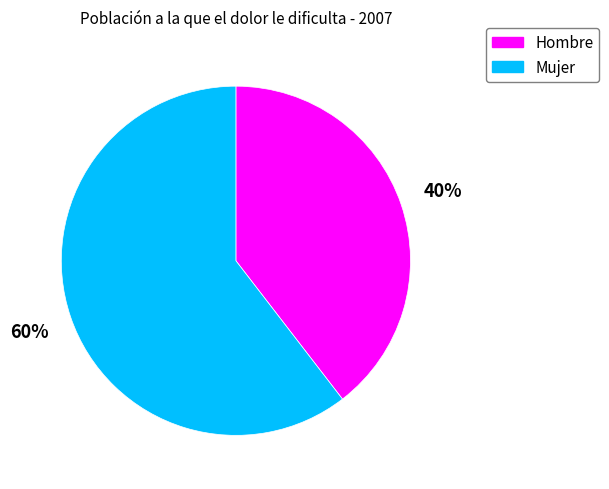

To the nearest percent, what is the combined percentage of Hombre and Mujer?

100%